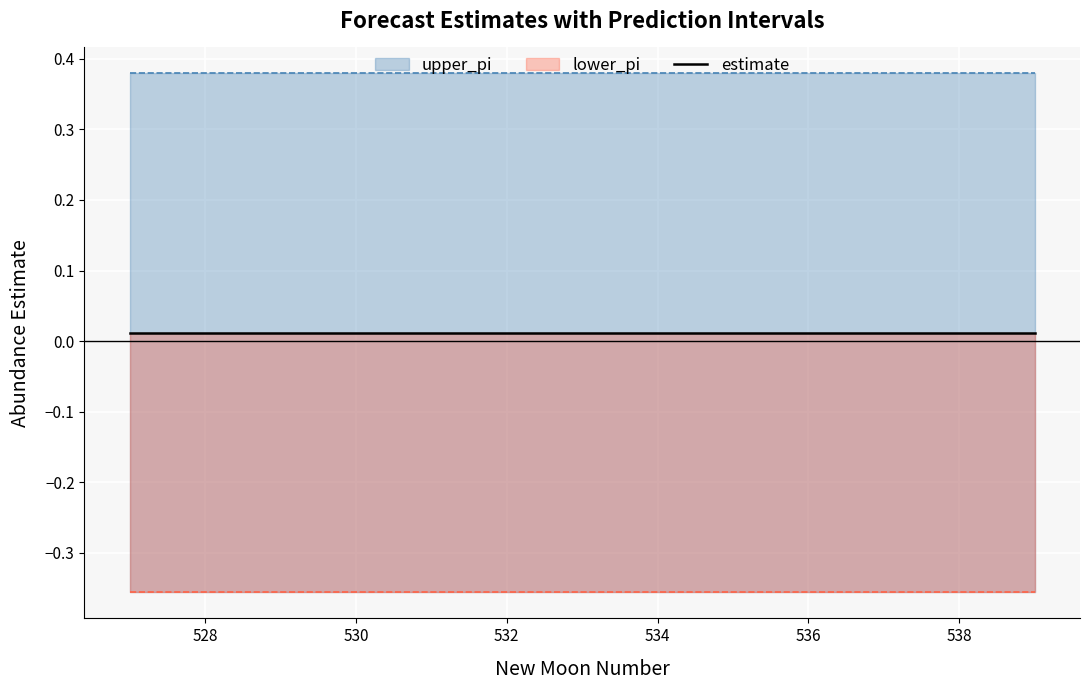

At which category is the sum across all series the highest?

531